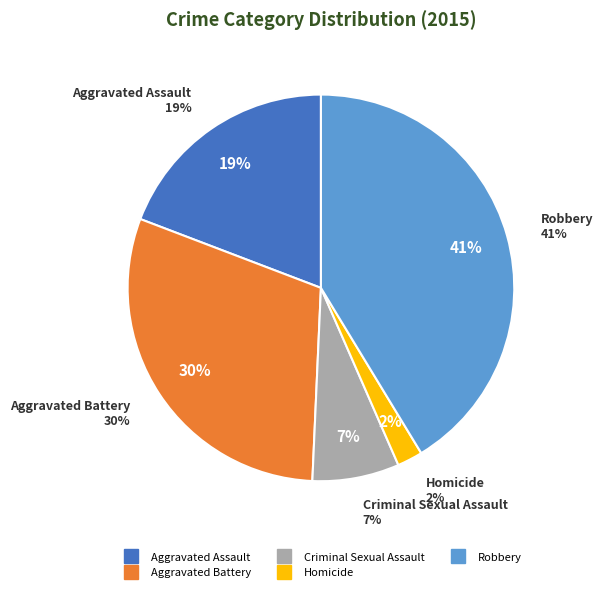

Which slice is the smallest?

Homicide